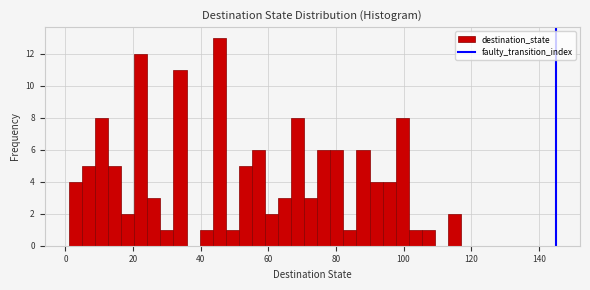

Around what value on the x-axis is the tallest bar? Give the approximate position of its centre, as read against the axis.

46